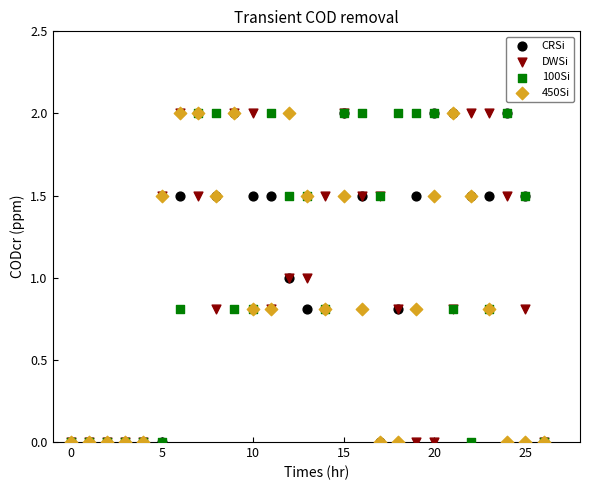

What are all the series names shown in the legend?

CRSi, DWSi, 100Si, 450Si